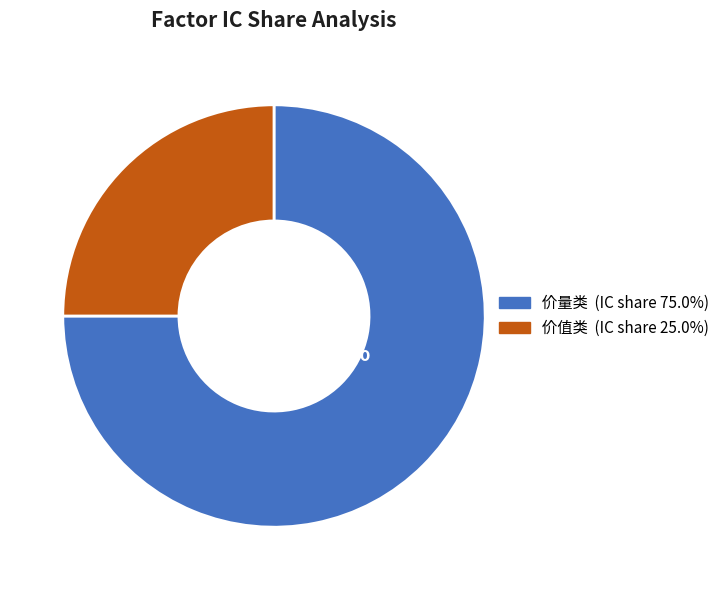

To the nearest percent, what is the average slice percentage?

50%